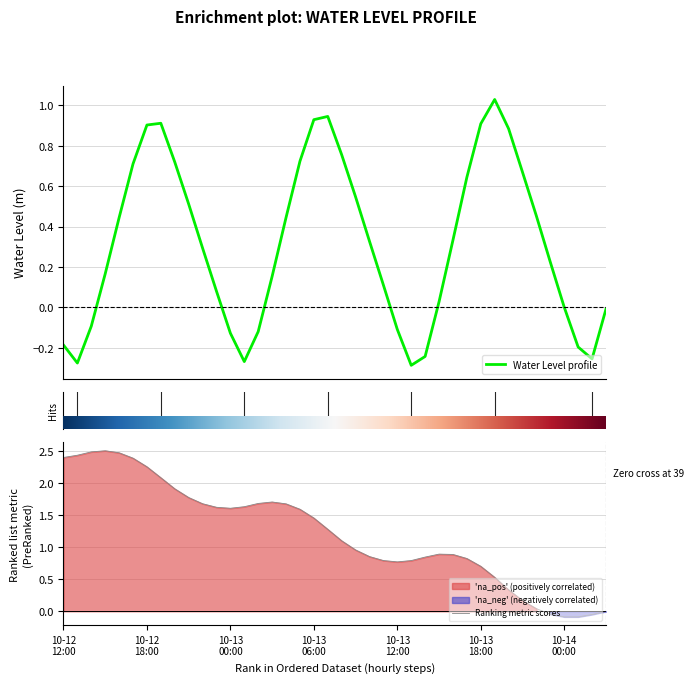

Reading left to right, list all the values displayed in this chart.

Water Level profile: -0.2	-0.3	-0.1	0.2	0.4	0.7	0.9	0.9	0.7	0.5	0.3	0.1	-0.1	-0.3	-0.1	0.2	0.4	0.7	0.9	0.9	0.8	0.5	0.3	0.1	-0.1	-0.3	-0.2	0.0	0.3	0.6	0.9	1.0	0.9	0.7	0.5	0.2	0.0	-0.2	-0.3	-0.0
Ranking metric scores: 2.4	2.4	2.5	2.5	2.5	2.4	2.3	2.1	1.9	1.8	1.7	1.6	1.6	1.6	1.7	1.7	1.7	1.6	1.5	1.3	1.1	1.0	0.9	0.8	0.8	0.8	0.8	0.9	0.9	0.8	0.7	0.5	0.3	0.2	0.0	-0.0	-0.1	-0.1	-0.0	-0.0